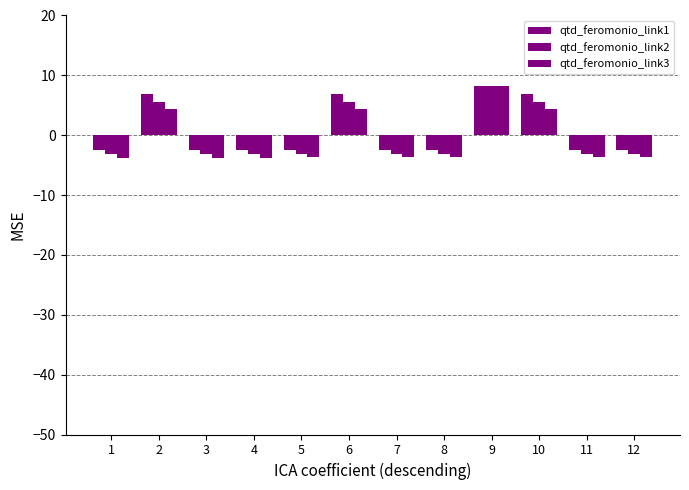

Between 1 and 10, which is larger?

10